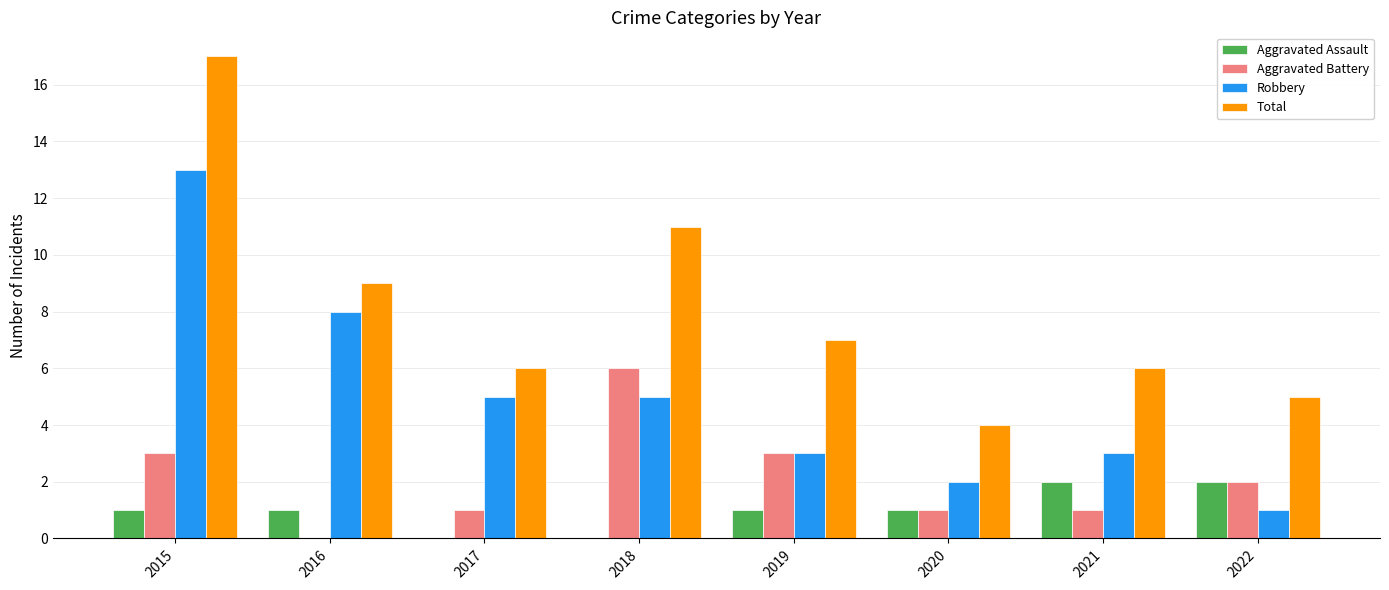

What are all the series names shown in the legend?

Aggravated Assault, Aggravated Battery, Robbery, Total